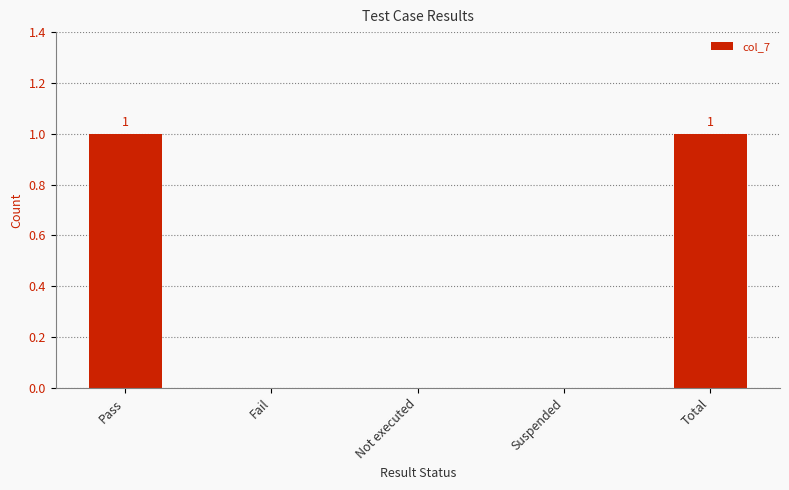

Which has a higher value, Pass or Not executed?

Pass